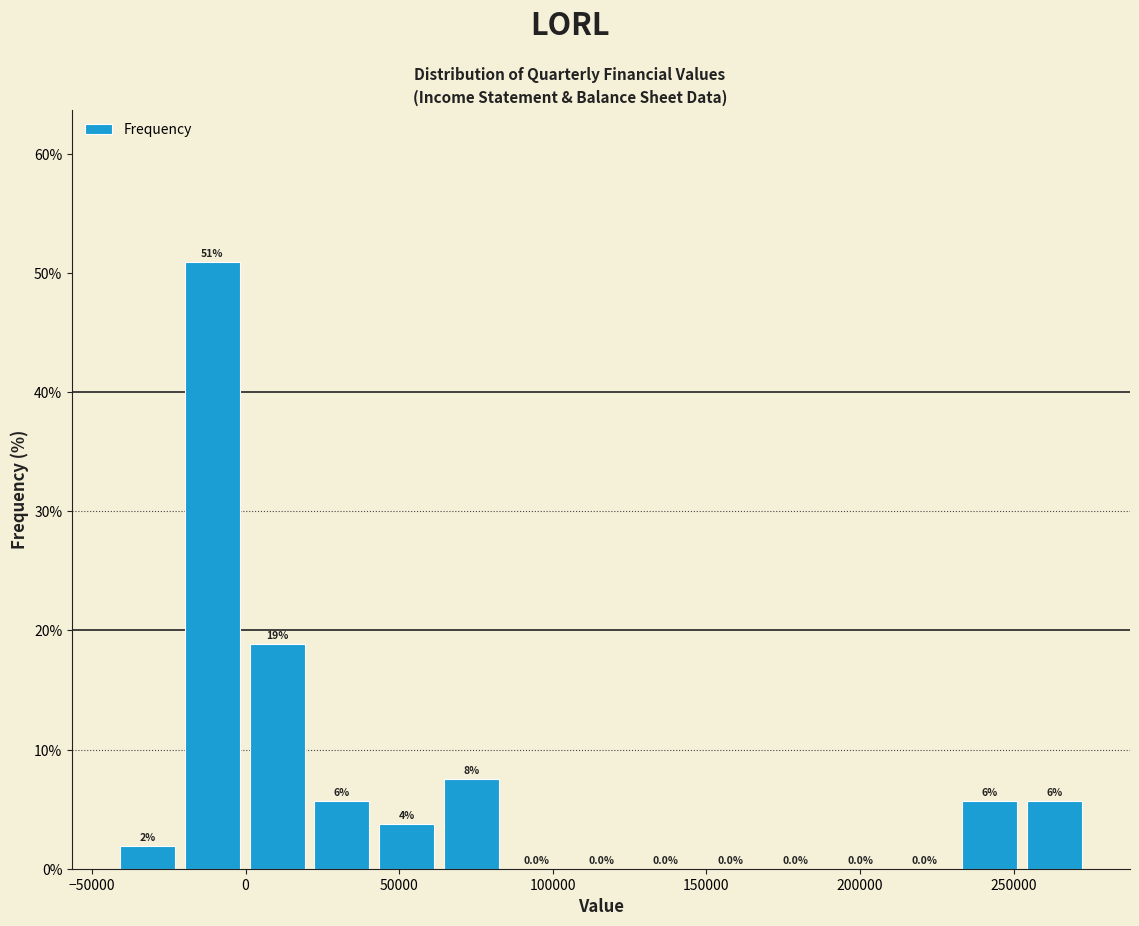

Which range on the x-axis has the tallest bar?

-20000 to 0